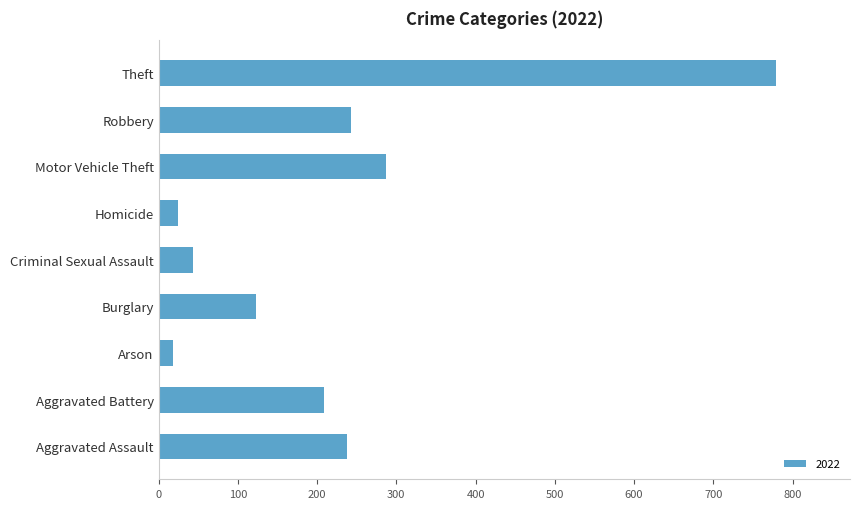

What is the approximate value at Aggravated Battery, to the nearest 50?

200